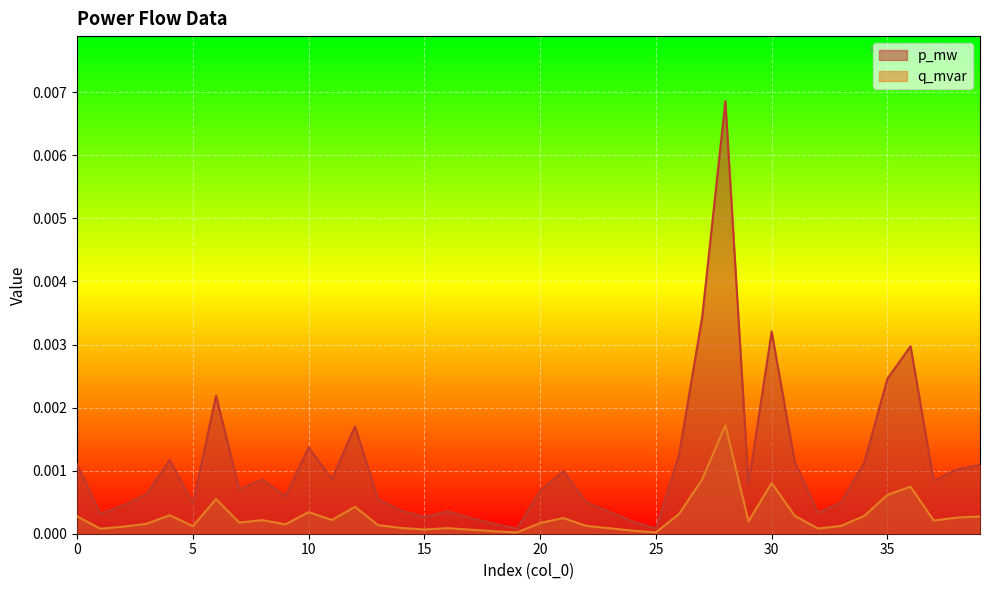

What are all the series names shown in the legend?

p_mw, q_mvar